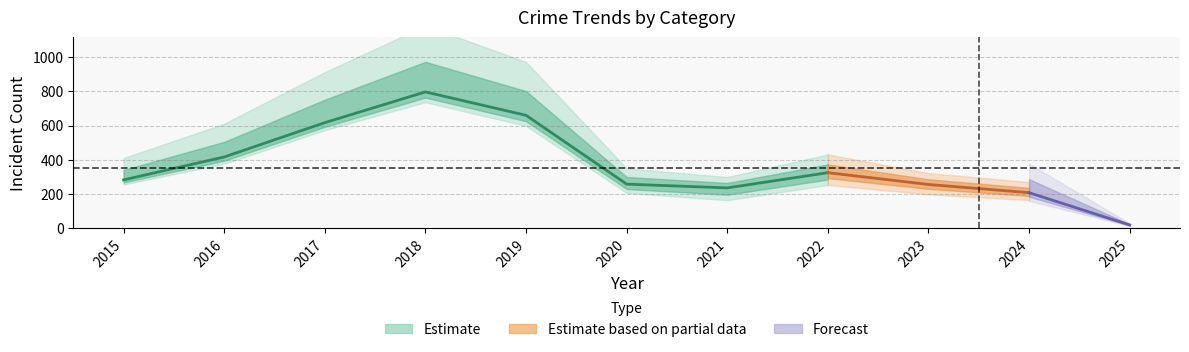

True or false: Aggravated Battery and Total intersect in this chart.

False